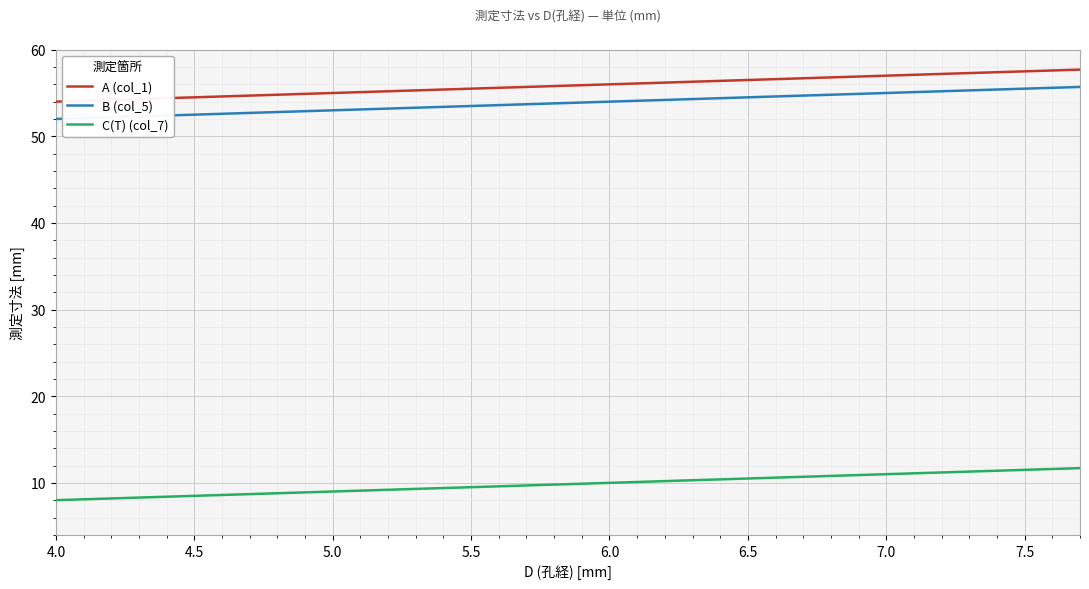

True or false: C(T) (col_7) and B (col_5) cross at least once.

False